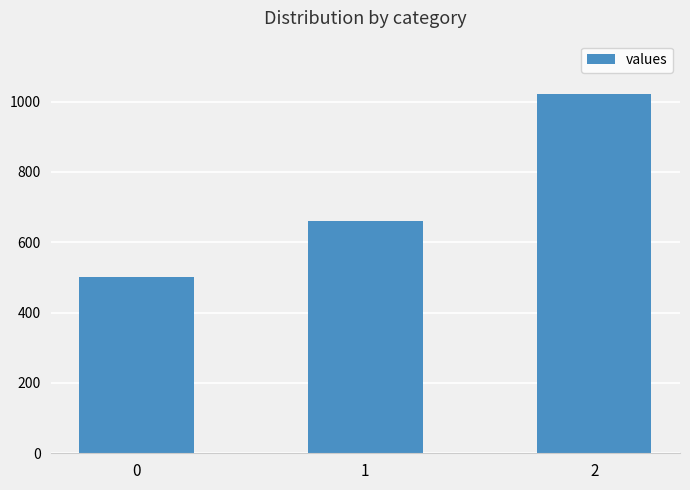

List the labels in order of value, largest first.

2, 1, 0